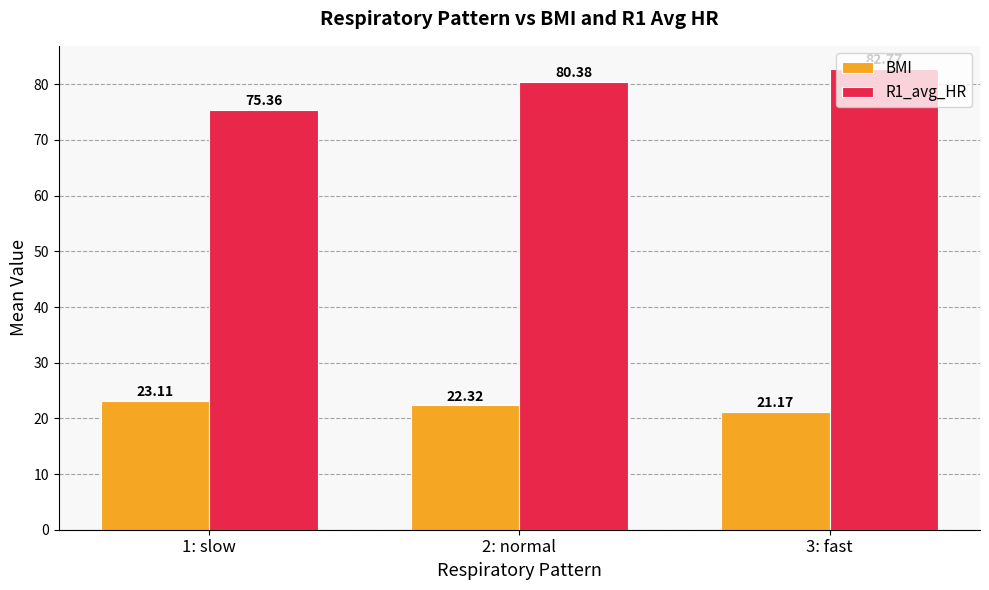

Reading left to right, transcribe all the data shown in this chart.

BMI: 23.1	22.3	21.2
R1_avg_HR: 75.4	80.4	82.8